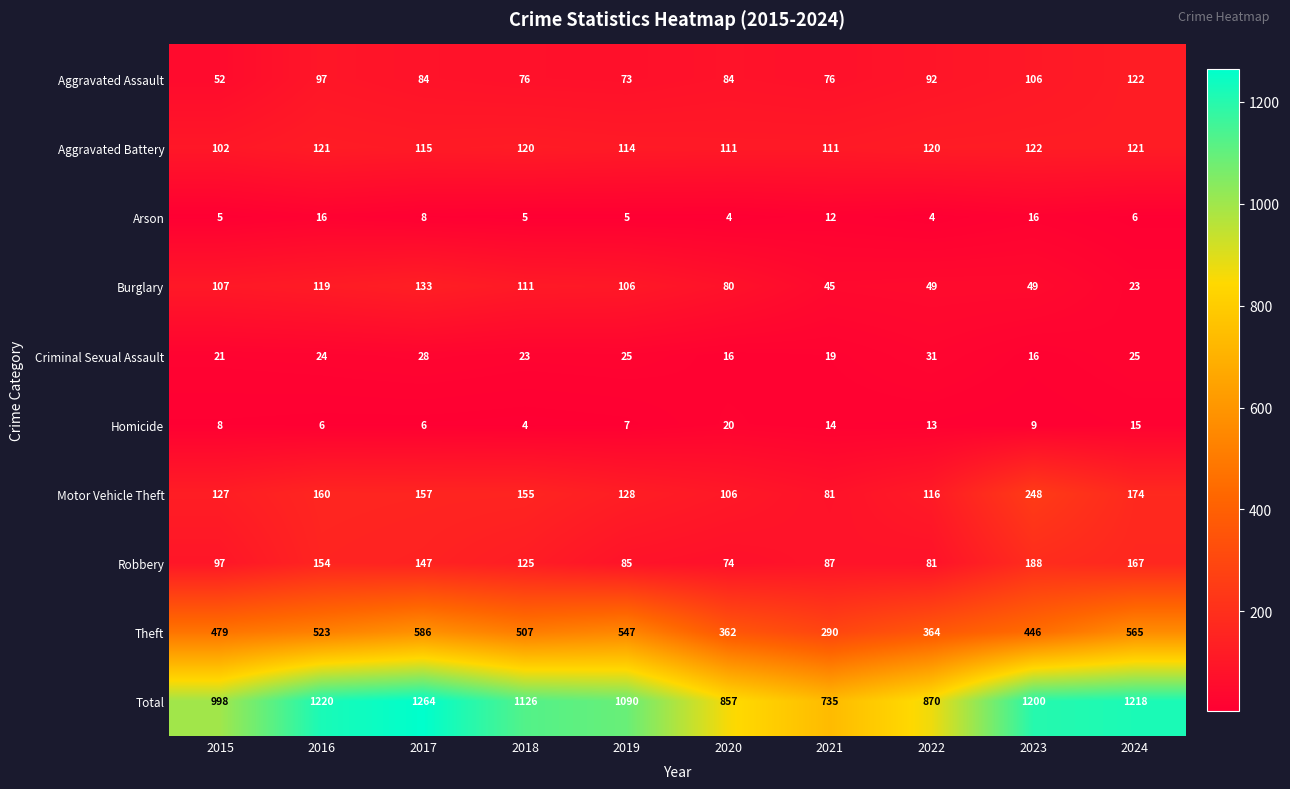

At which category is the sum across all series the highest?

2017